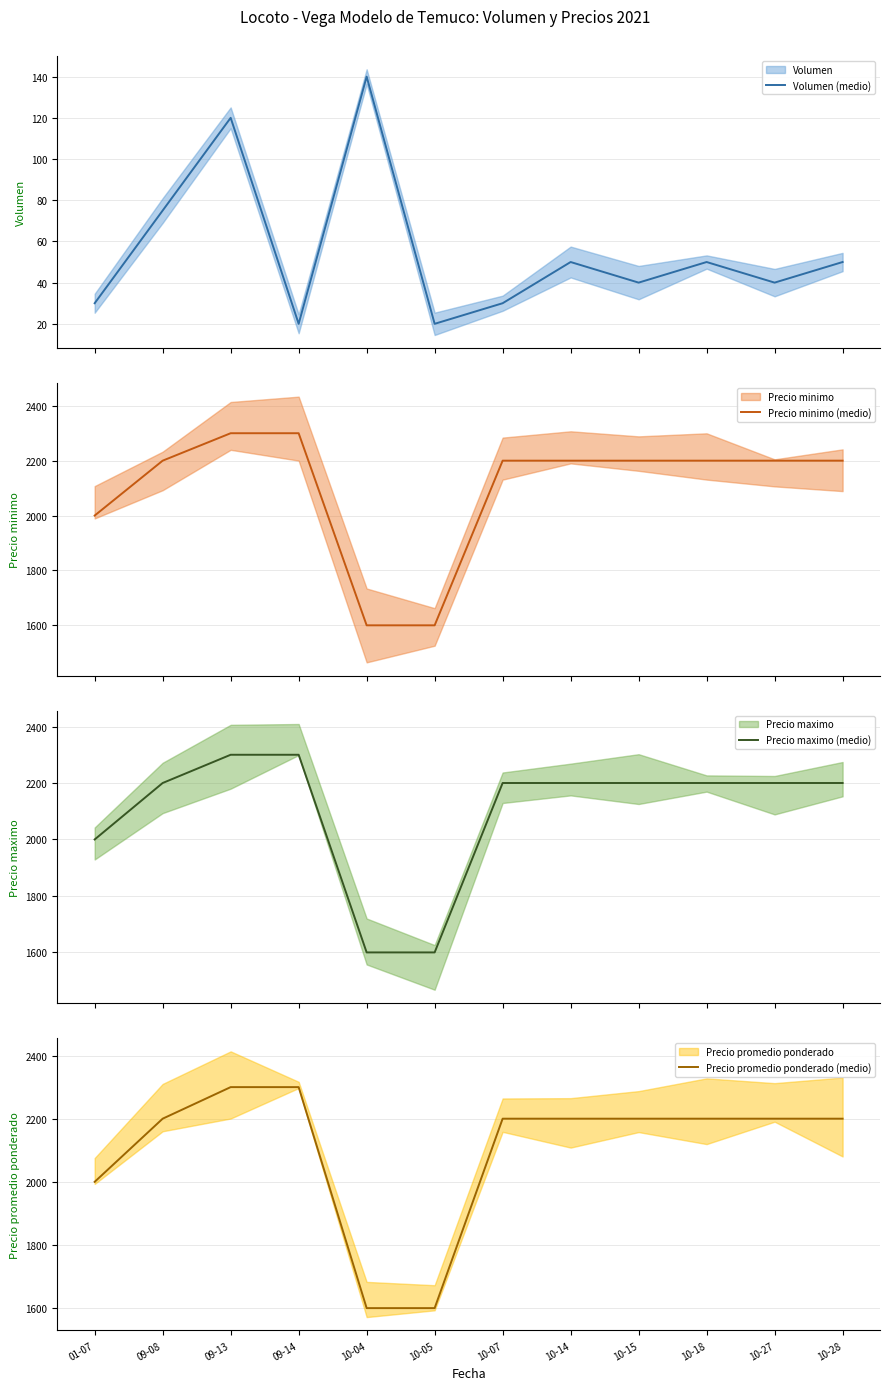

Which category has the lowest value in the Volumen (medio) series?

09-14